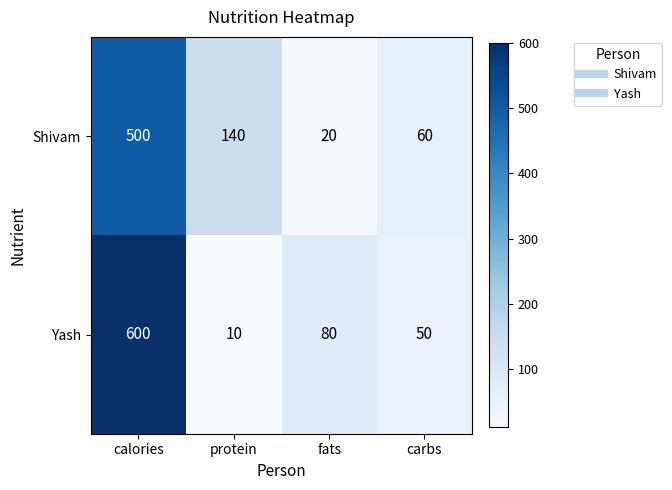

What is the spread (max minus min) of values at fats?

60